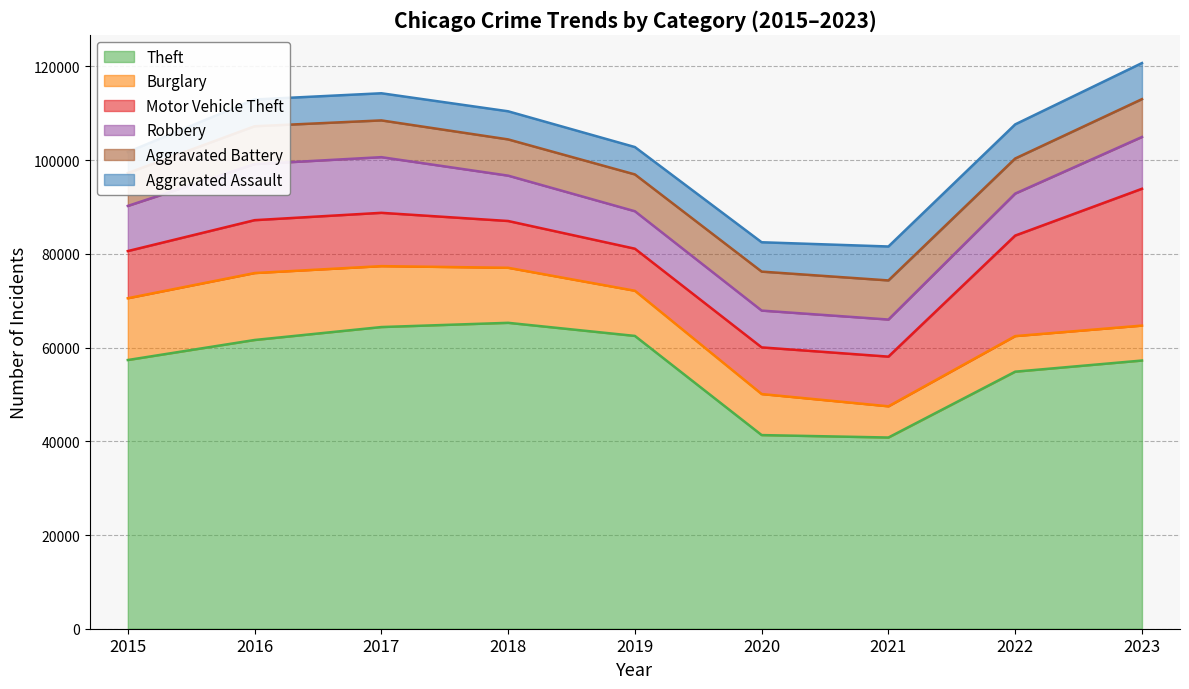

Read the Robbery value at 2022.

8963